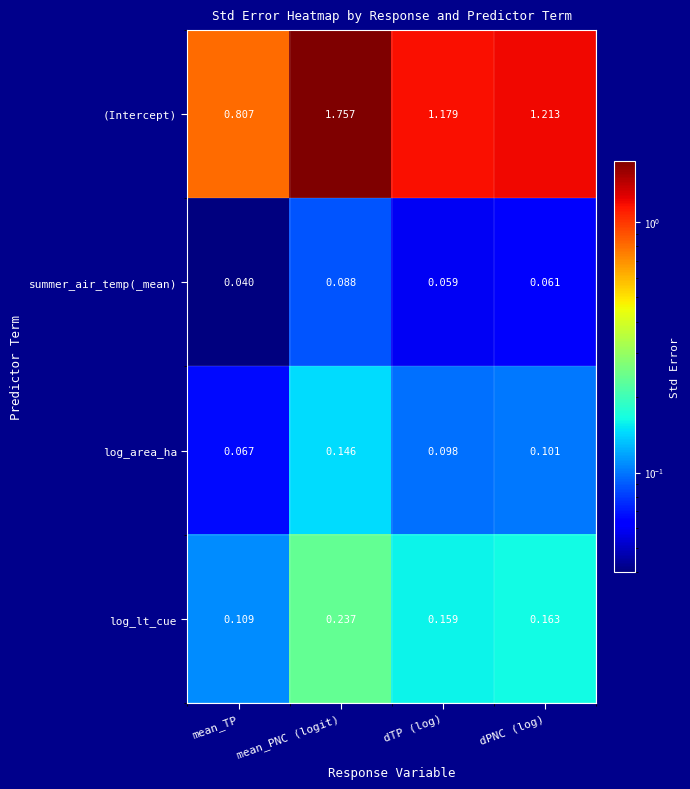

Which series has the widest spread of values?

(Intercept)